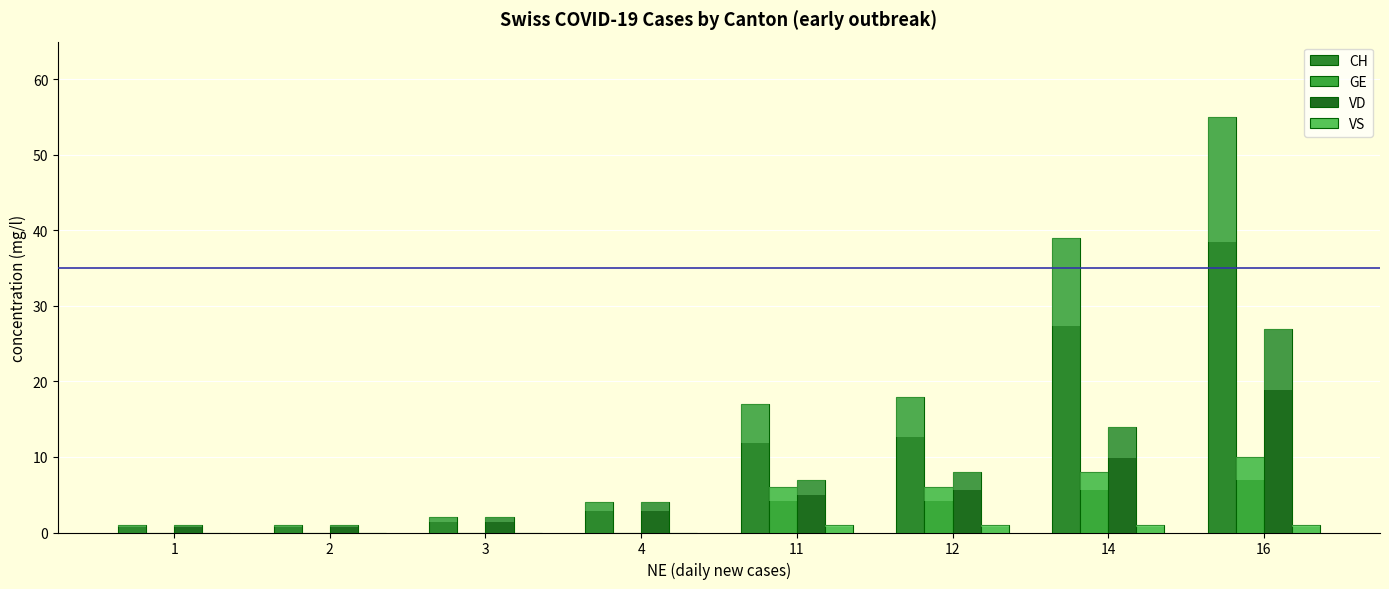

Where does the VD series first go above 7?

12